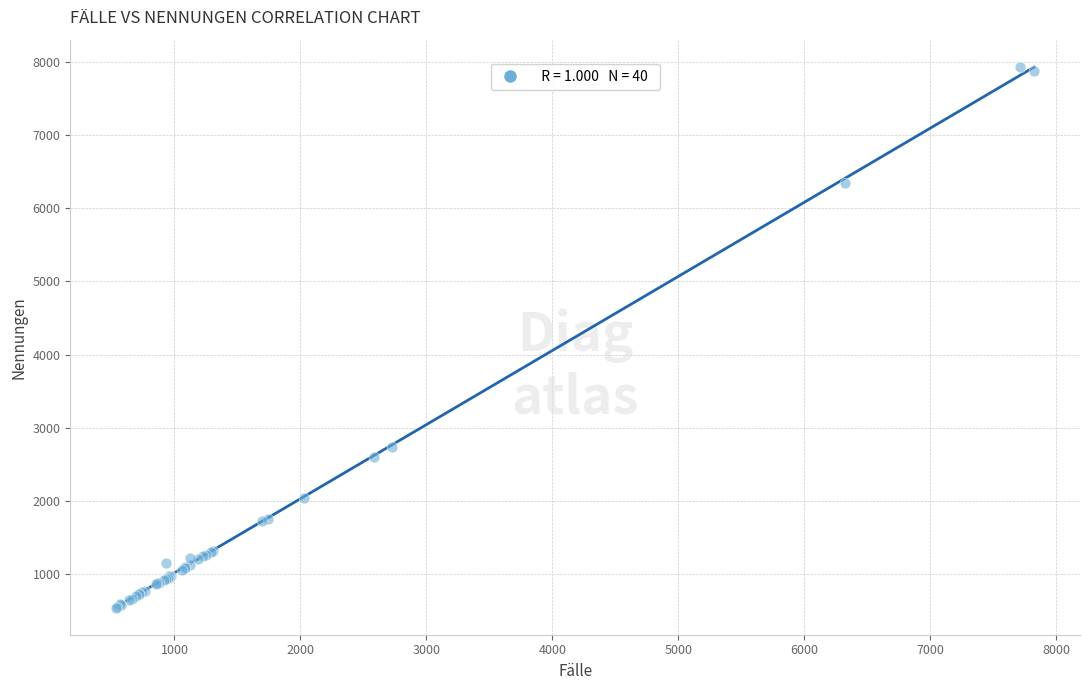

What Y value in the scatter plot is closest to 4237?

2741